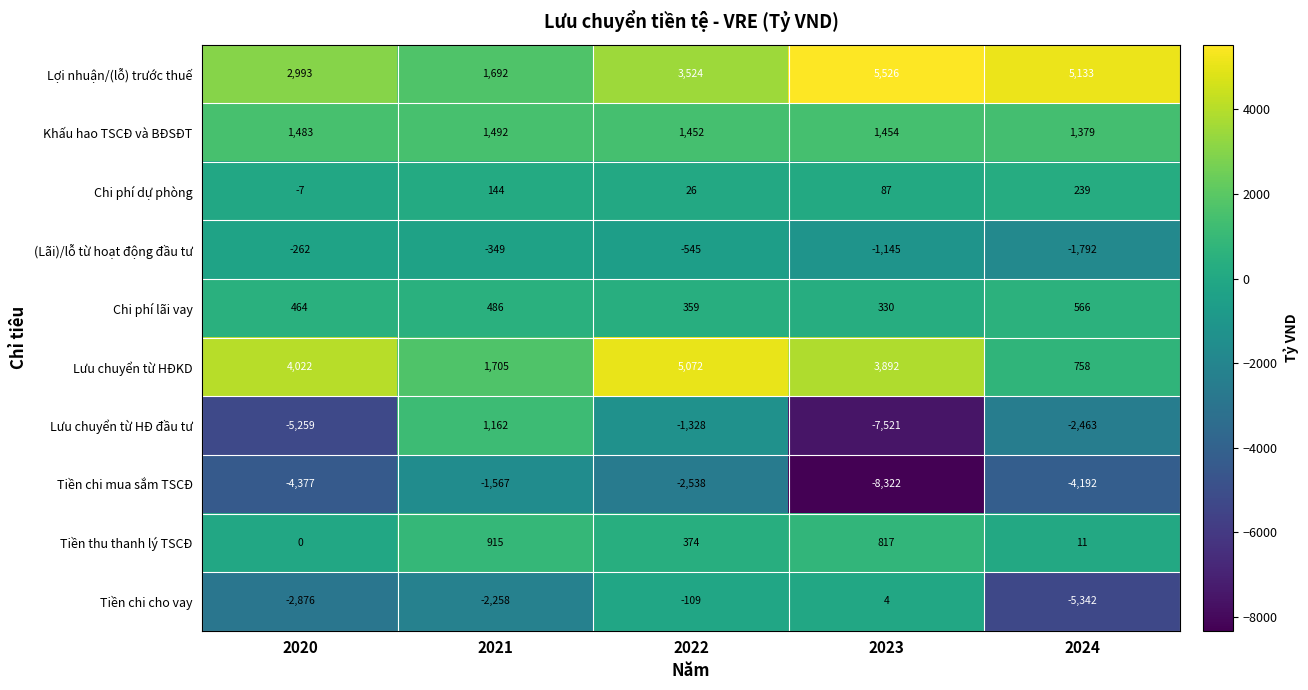

Is it true that Tiền chi mua sắm TSCĐ equals -1567 at 2021?

True